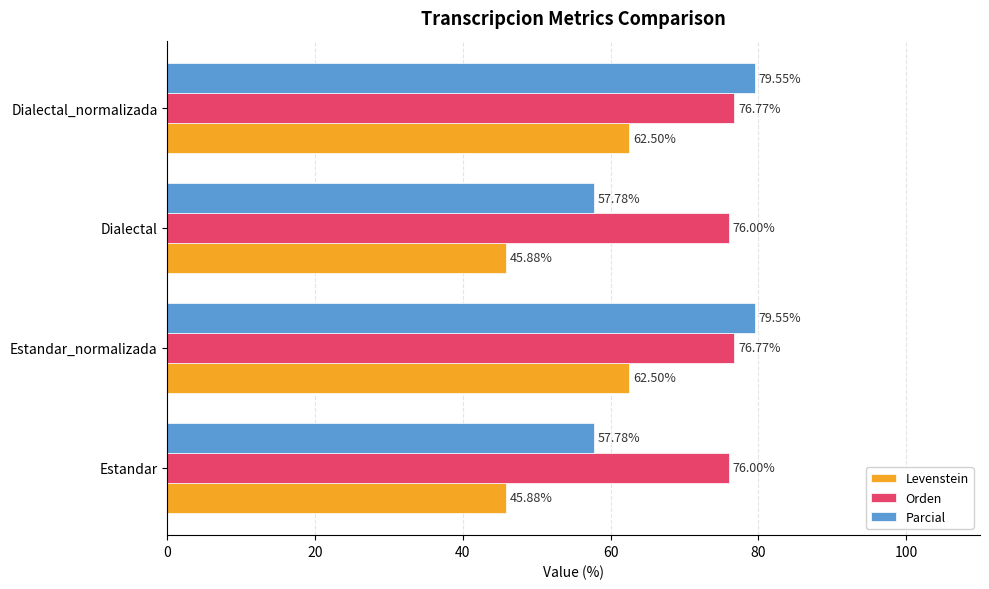

Rank the series at Dialectal_normalizada from highest to lowest value.

Parcial, Orden, Levenstein